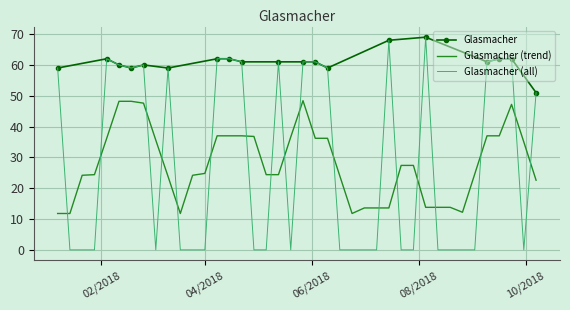

True or false: the data has more than 2 interior local peaks.

True